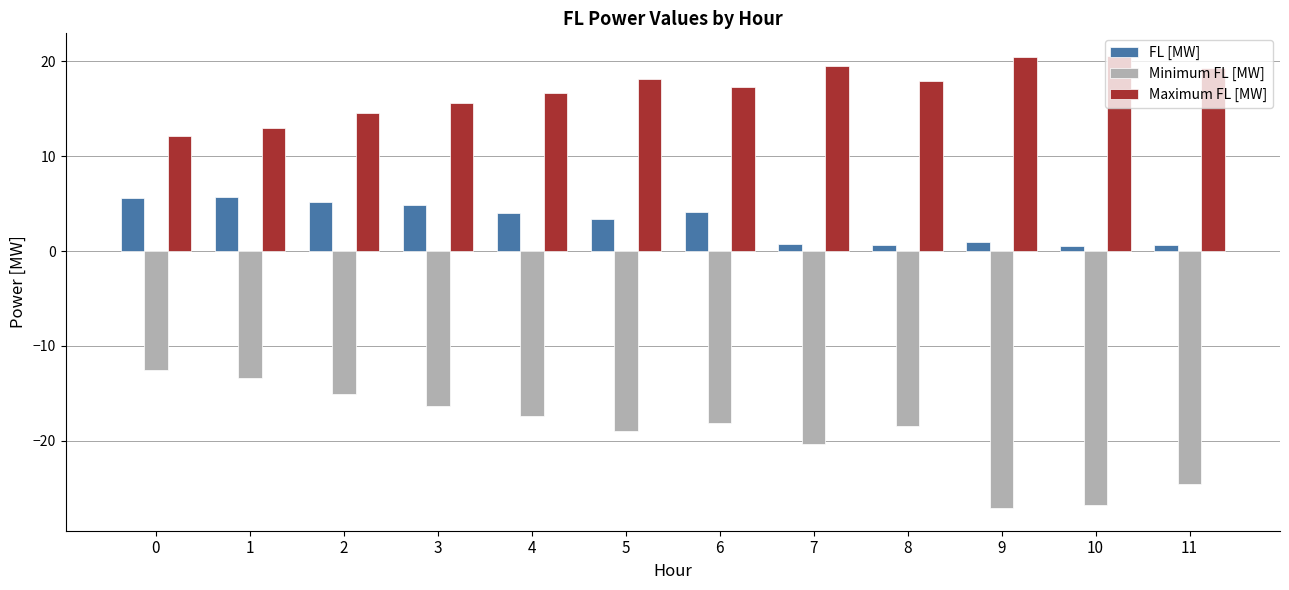

Is it true that Minimum FL [MW] equals -27.1 at 9?

True